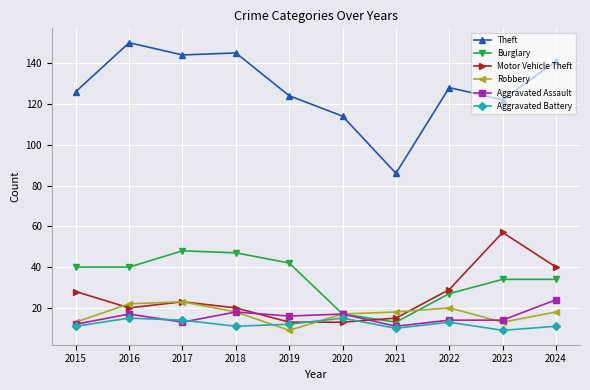

Is this an area chart (filled region under the line)?

No